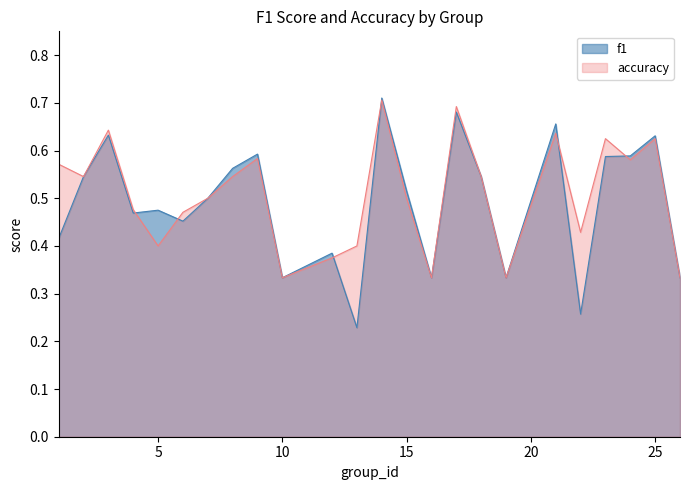

Is it true that accuracy equals 0.6 at 23?

True